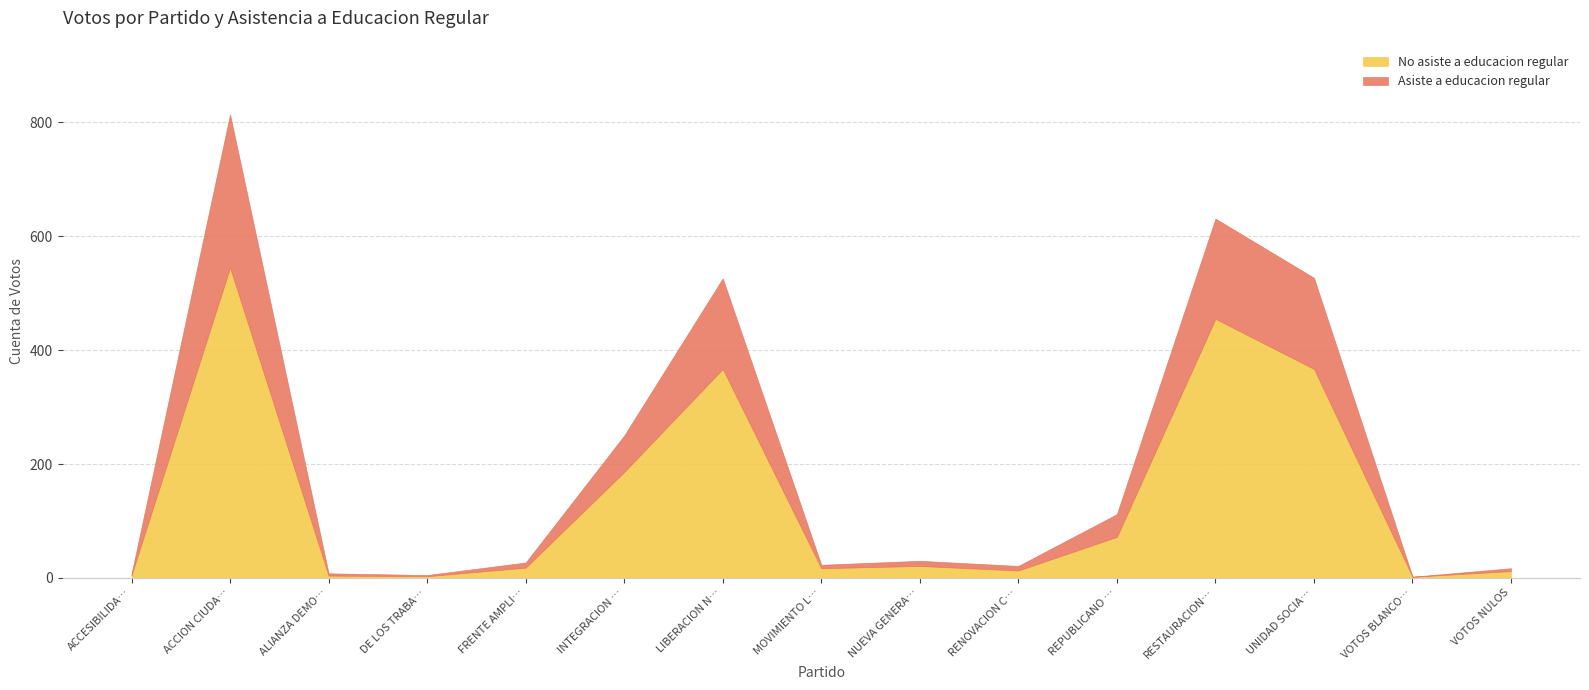

True or false: Asiste a educacion regular and No asiste a educacion regular intersect in this chart.

False